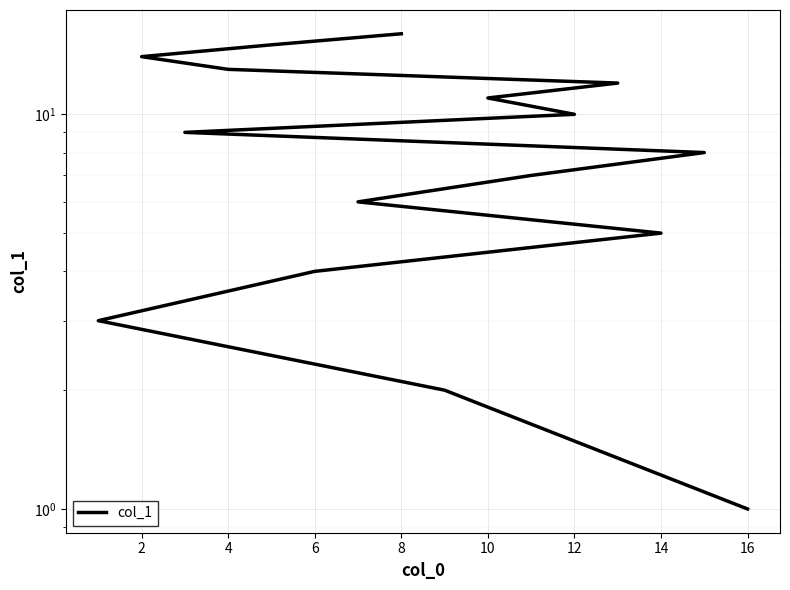

How many lines are shown in the chart?

1